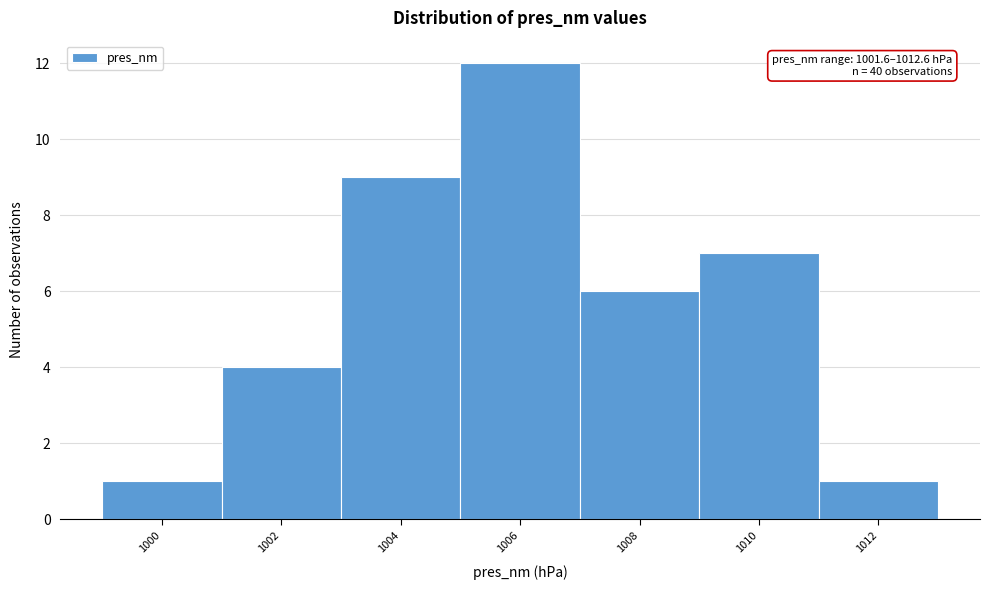

Reading left to right, extract all data points from this chart.

1	4	9	12	6	7	1